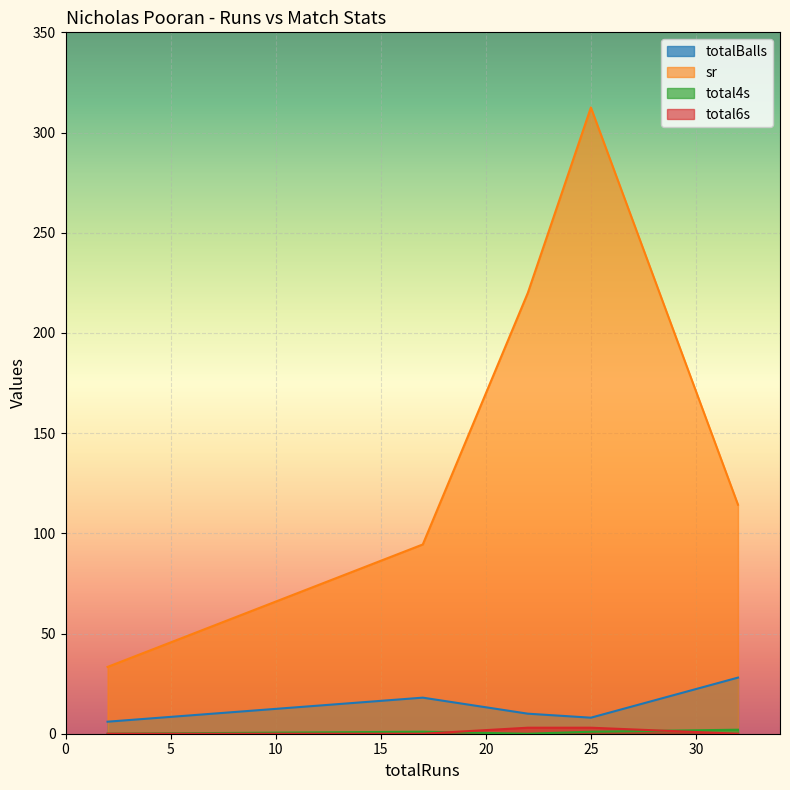

What is the difference between the second highest and second lowest values in the totalBalls series?

10.0